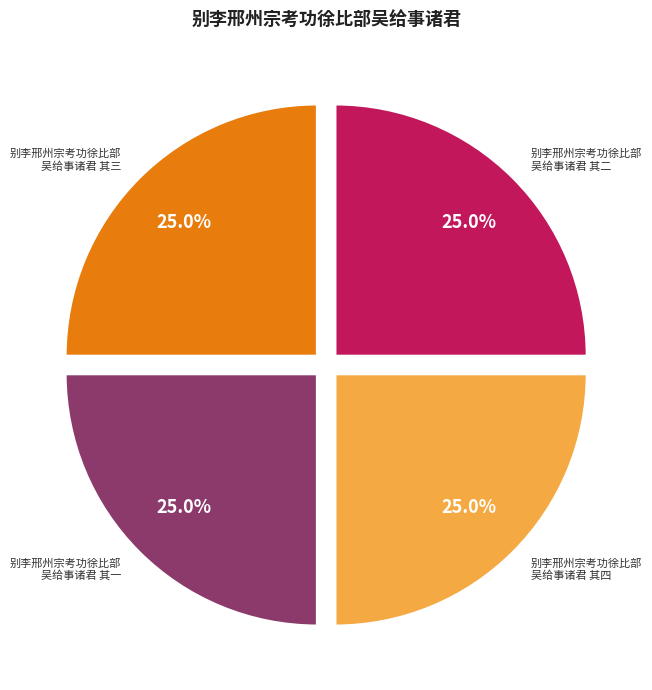

Count the number of slices in the pie.

4